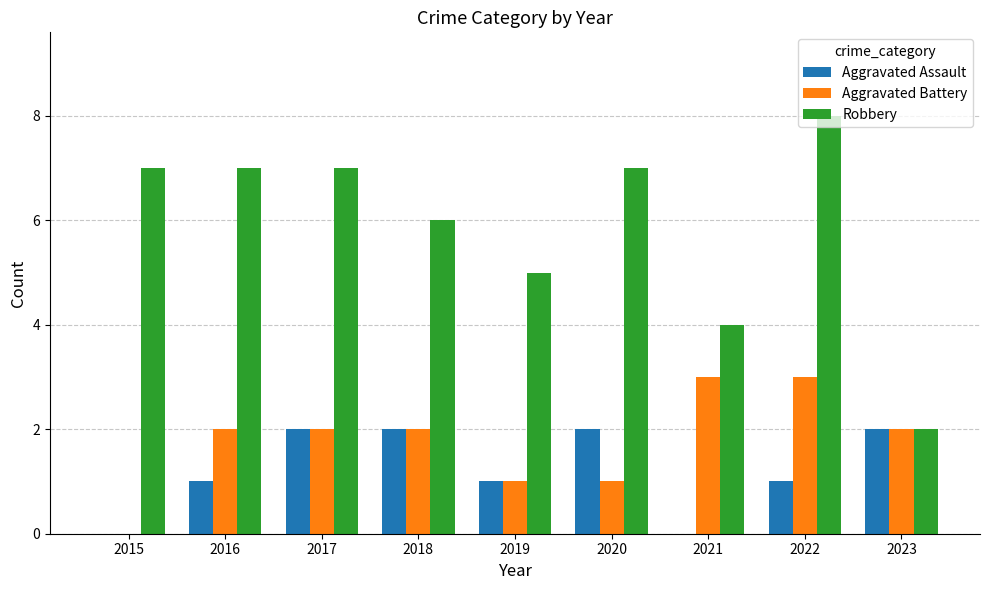

Reading left to right, transcribe all the data shown in this chart.

Aggravated Assault: 2015=0	2016=1	2017=2	2018=2	2019=1	2020=2	2021=0	2022=1	2023=2
Aggravated Battery: 2015=0	2016=2	2017=2	2018=2	2019=1	2020=1	2021=3	2022=3	2023=2
Robbery: 2015=7	2016=7	2017=7	2018=6	2019=5	2020=7	2021=4	2022=8	2023=2